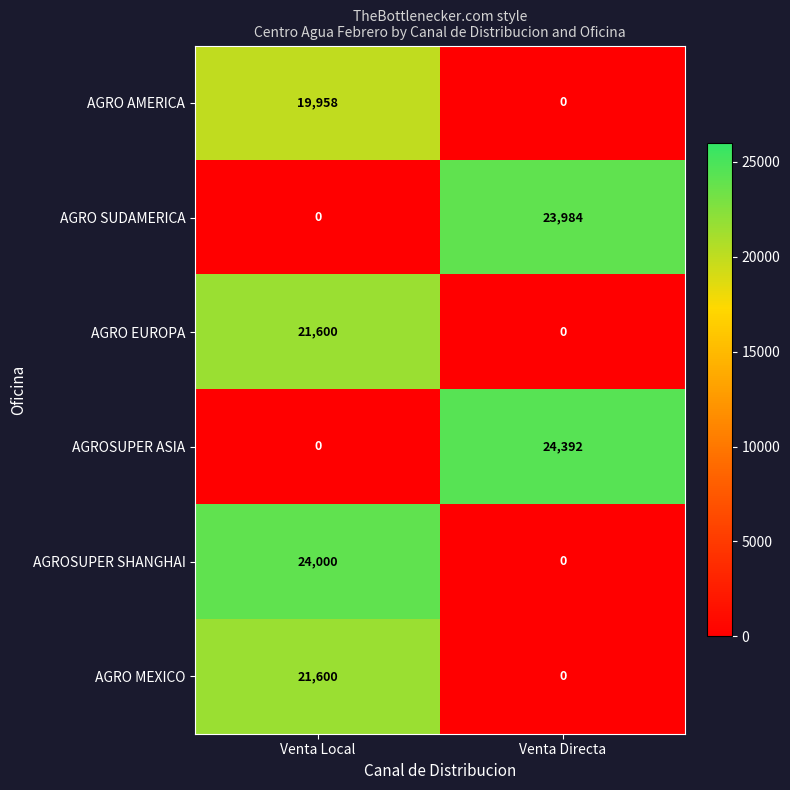

Which series has the largest range (max minus min)?

AGROSUPER ASIA